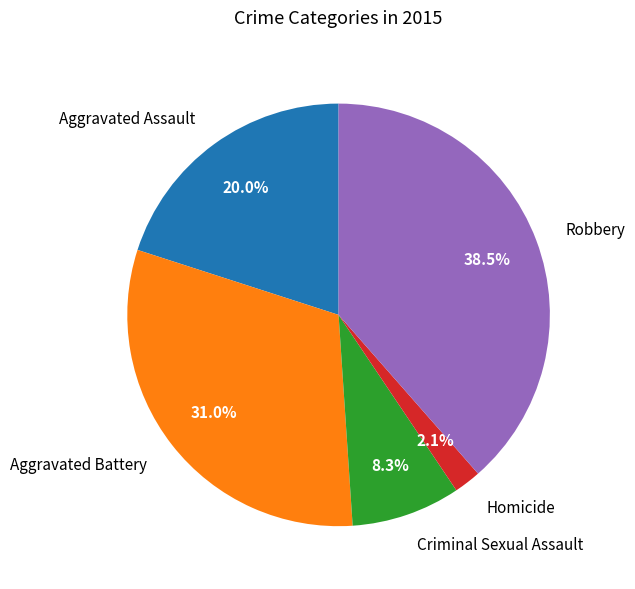

Is it true that Aggravated Battery is 38% of the pie?

False